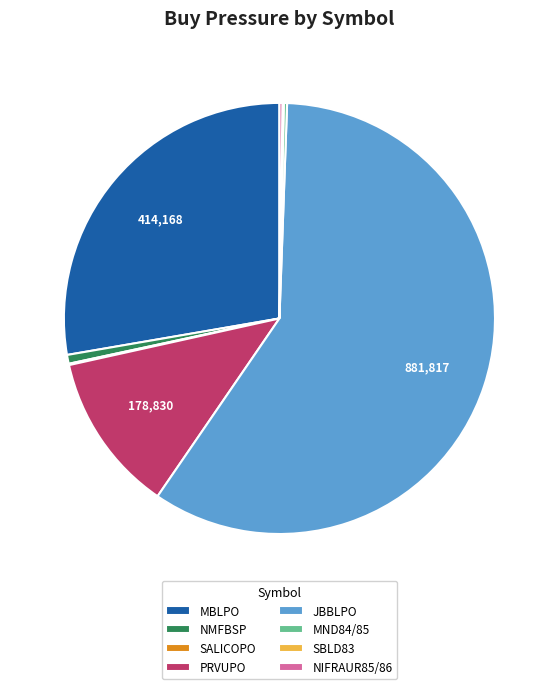

Which has a higher value, JBBLPO or PRVUPO?

JBBLPO